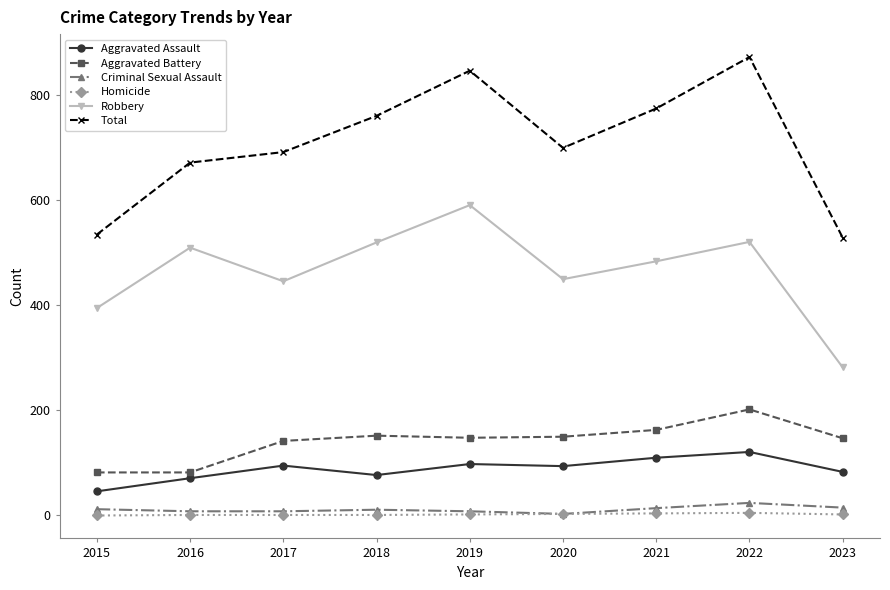

At which category does the chart reach its peak across all series?

2022